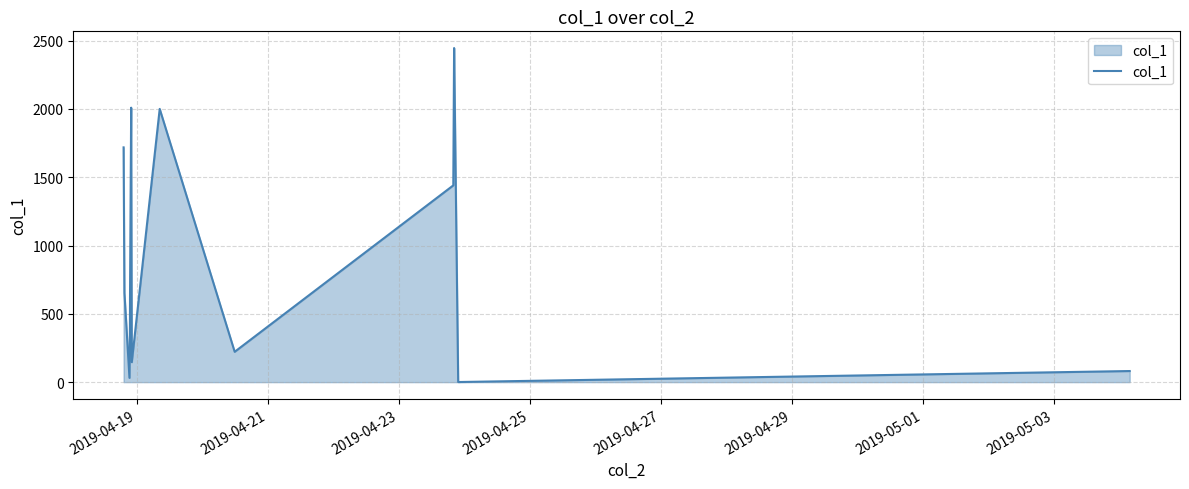

What is the difference between the maximum and minimum values?

2445.4